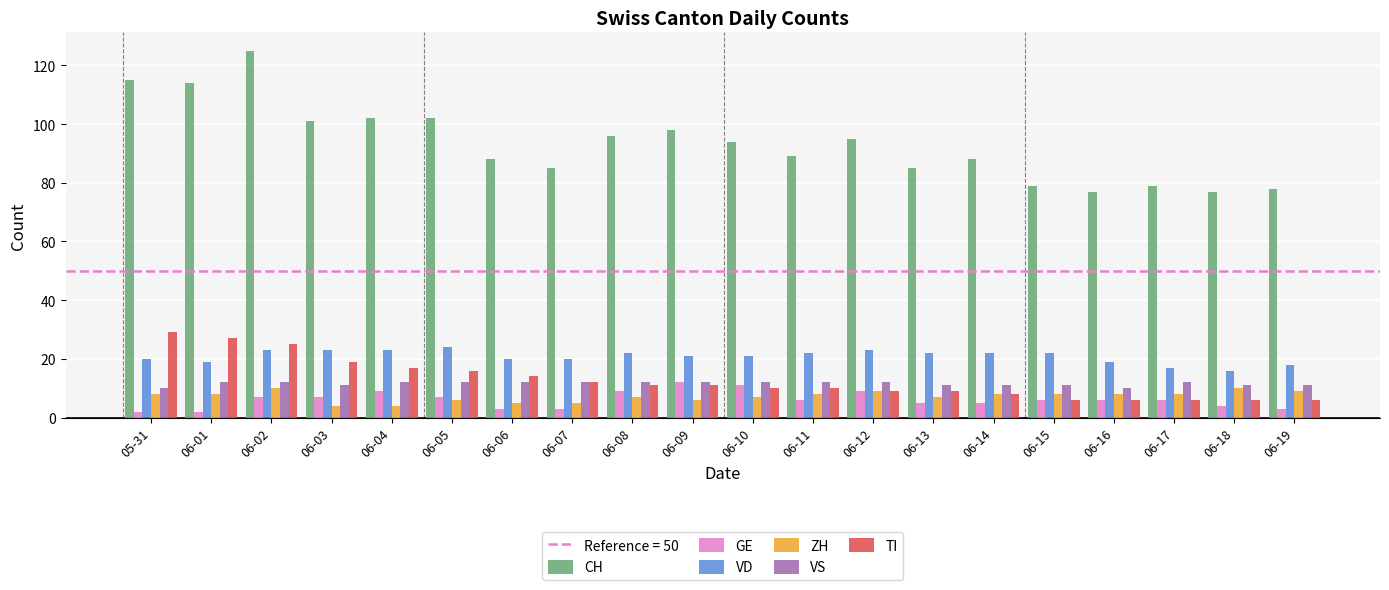

Reading left to right, transcribe all the data shown in this chart.

CH: 115	114	125	101	102	102	88	85	96	98	94	89	95	85	88	79	77	79	77	78
GE: 2	2	7	7	9	7	3	3	9	12	11	6	9	5	5	6	6	6	4	3
VD: 20	19	23	23	23	24	20	20	22	21	21	22	23	22	22	22	19	17	16	18
ZH: 8	8	10	4	4	6	5	5	7	6	7	8	9	7	8	8	8	8	10	9
VS: 10	12	12	11	12	12	12	12	12	12	12	12	12	11	11	11	10	12	11	11
TI: 29	27	25	19	17	16	14	12	11	11	10	10	9	9	8	6	6	6	6	6